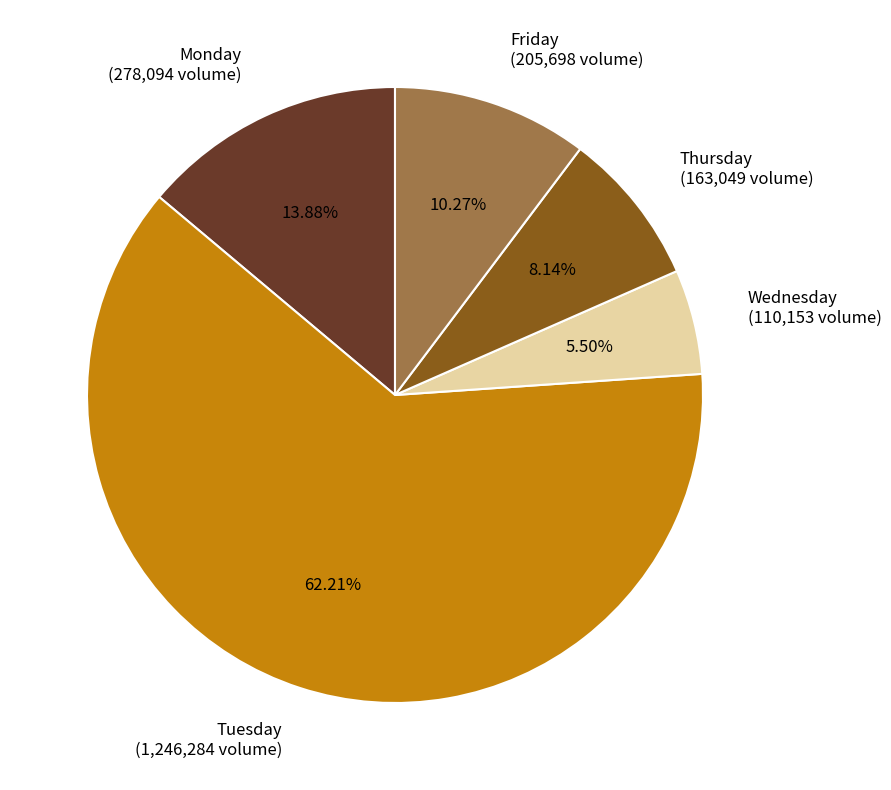

Which has a higher value, Friday or Monday?

Monday